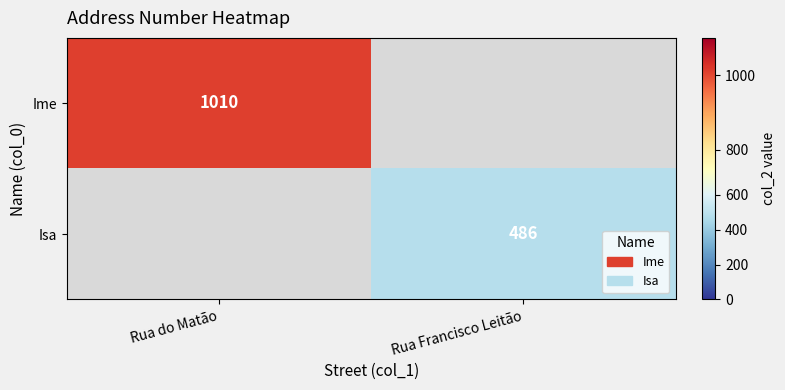

The value of Isa at Rua Francisco Leitão is 486. True or false?

True